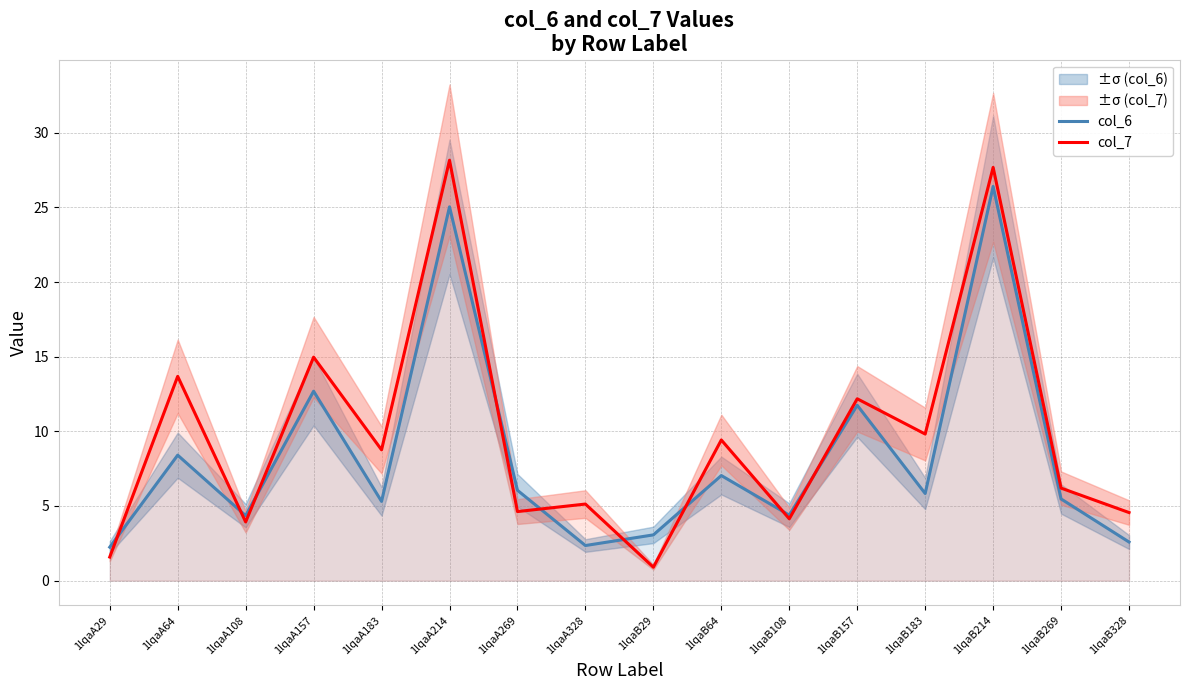

Does the chart display data point markers on the line(s)?

No